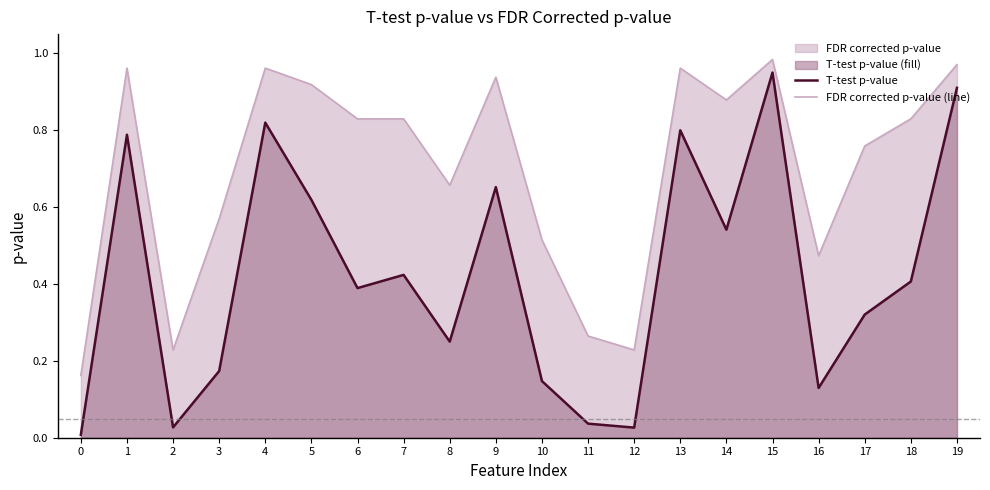

List the series in order of their peak value, lowest first.

T-test p-value, FDR corrected p-value (line)